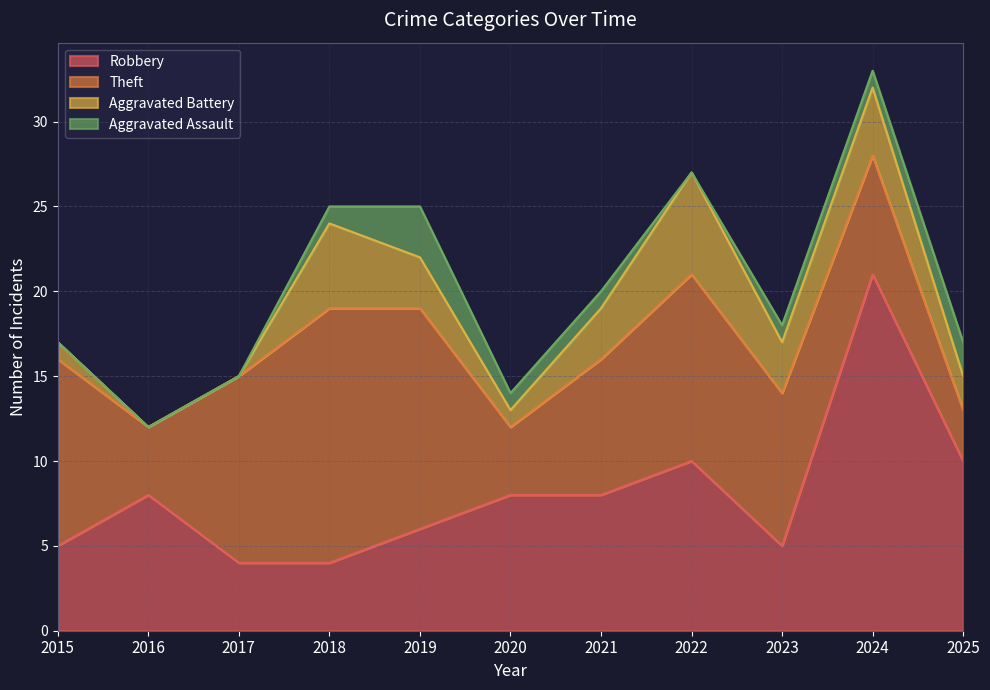

The value of Theft at 2017 is 11. True or false?

True